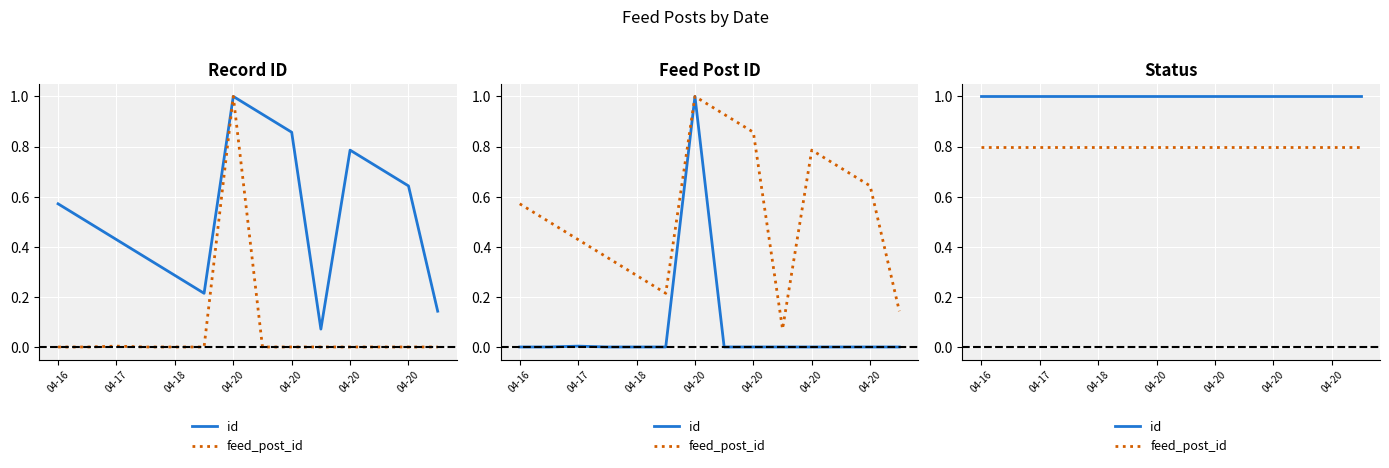

What is the sum of all feed_post_id values?

11.2